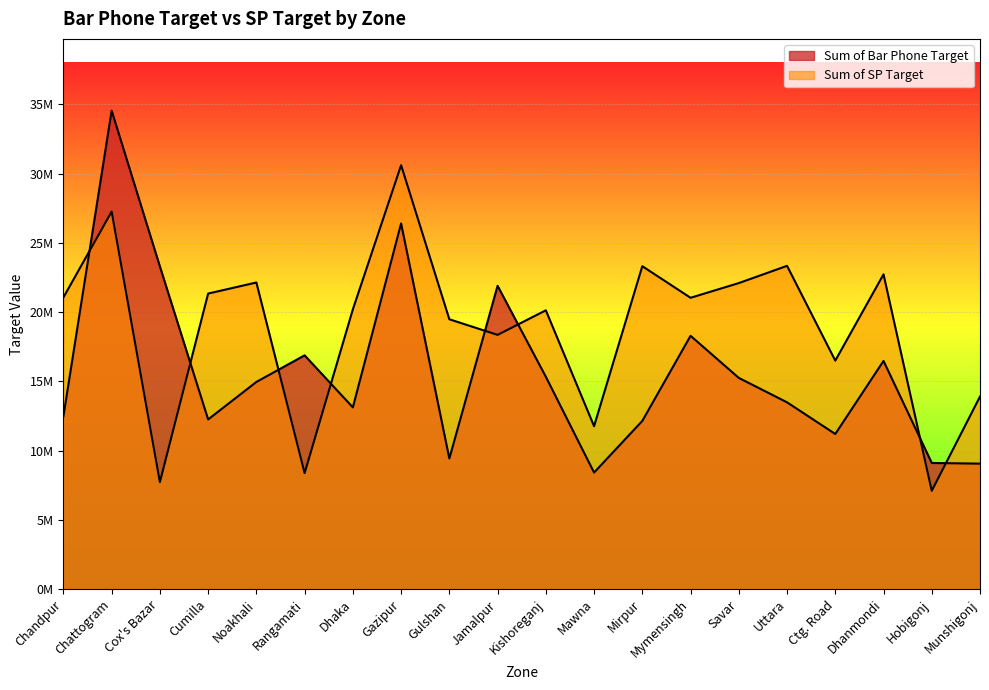

Reading left to right, list all the values displayed in this chart.

Sum of Bar Phone Target: Chandpur=12479794	Chattogram=34548347	Cox's Bazar=23300283	Cumilla=12252965	Noakhali=14960000	Rangamati=16880000	Dhaka=13121607	Gazipur=26404150	Gulshan=9431683	Jamalpur=21902190	Kishoreganj=15334775	Mawna=8416416	Mirpur=12146891	Mymensingh=18290376	Savar=15251043	Uttara=13487705	Ctg. Road=11200648	Dhanmondi=16477048	Hobigonj=9108111	Munshigonj=9060586
Sum of SP Target: Chandpur=21061034	Chattogram=27259771	Cox's Bazar=7727117	Cumilla=21341142	Noakhali=22139350	Rangamati=8377739	Dhaka=20198405	Gazipur=30610426	Gulshan=19484101	Jamalpur=18357278	Kishoreganj=20131639	Mawna=11762180	Mirpur=23317094	Mymensingh=21036277	Savar=22097728	Uttara=23342807	Ctg. Road=16498081	Dhanmondi=22728891	Hobigonj=7096861	Munshigonj=13903892